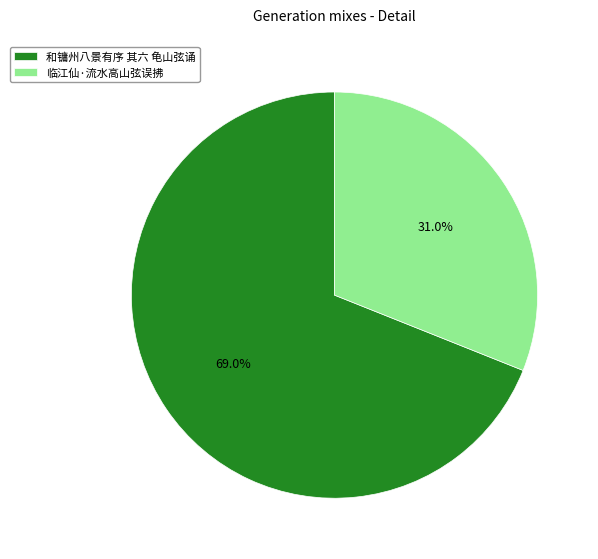

Does 和镛州八景有序 其六 龟山弦诵 account for over 50% of the chart?

Yes